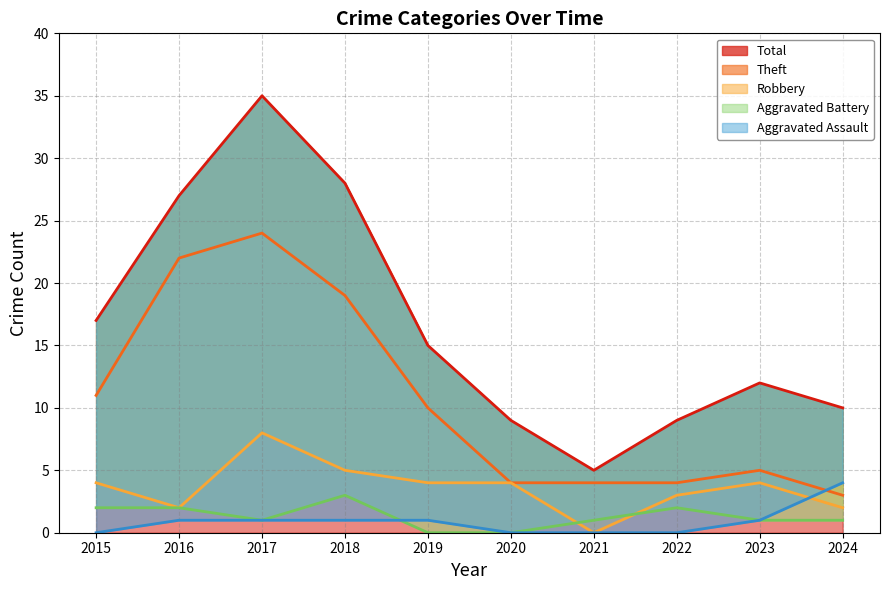

Where is the first local maximum for Total?

2017